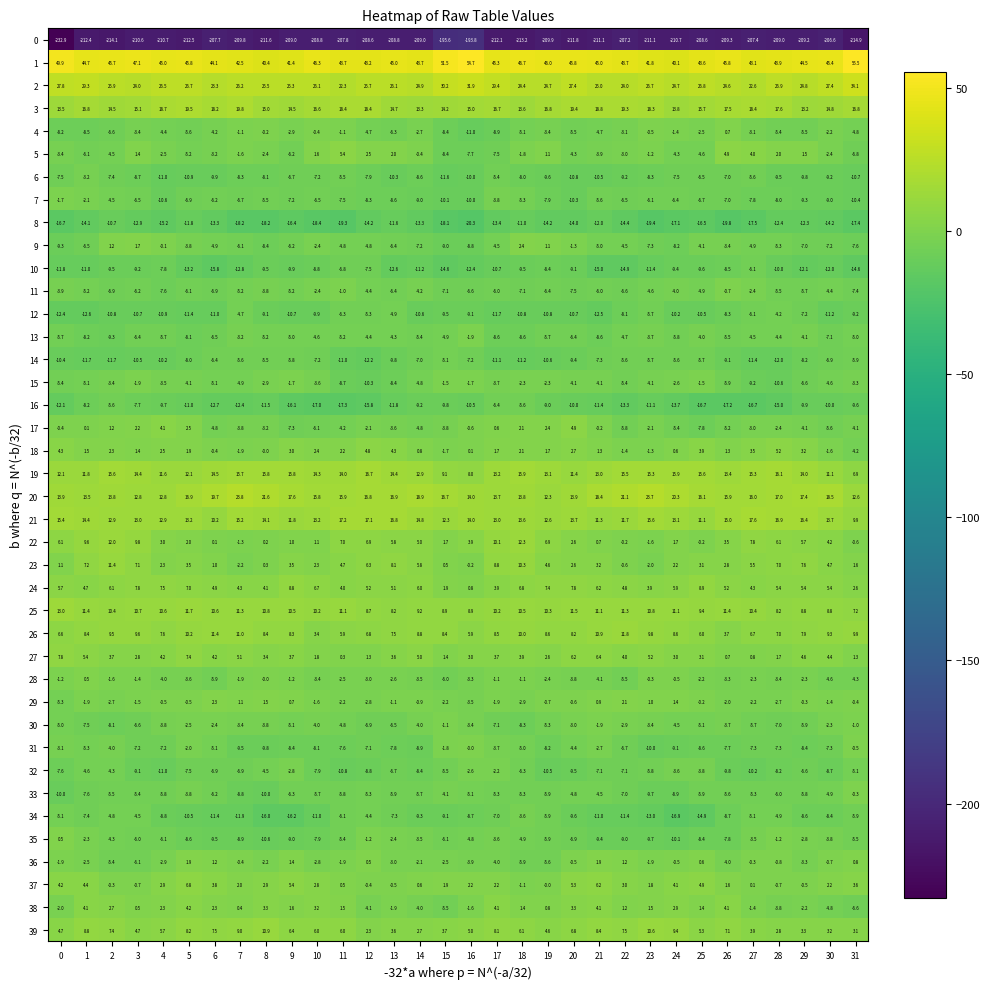

At how many categories does at least one series exceed 31?

32